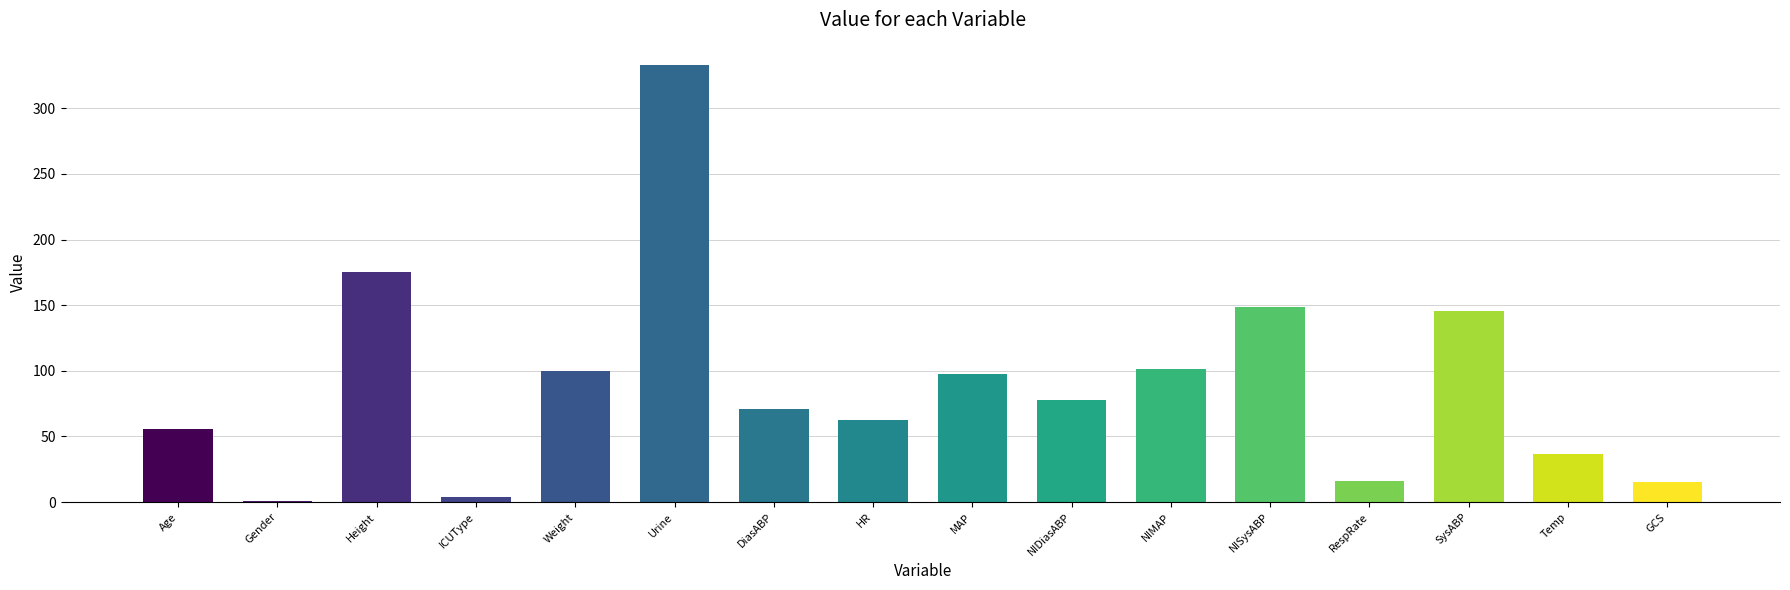

At which label does the data first exceed 78?

Height